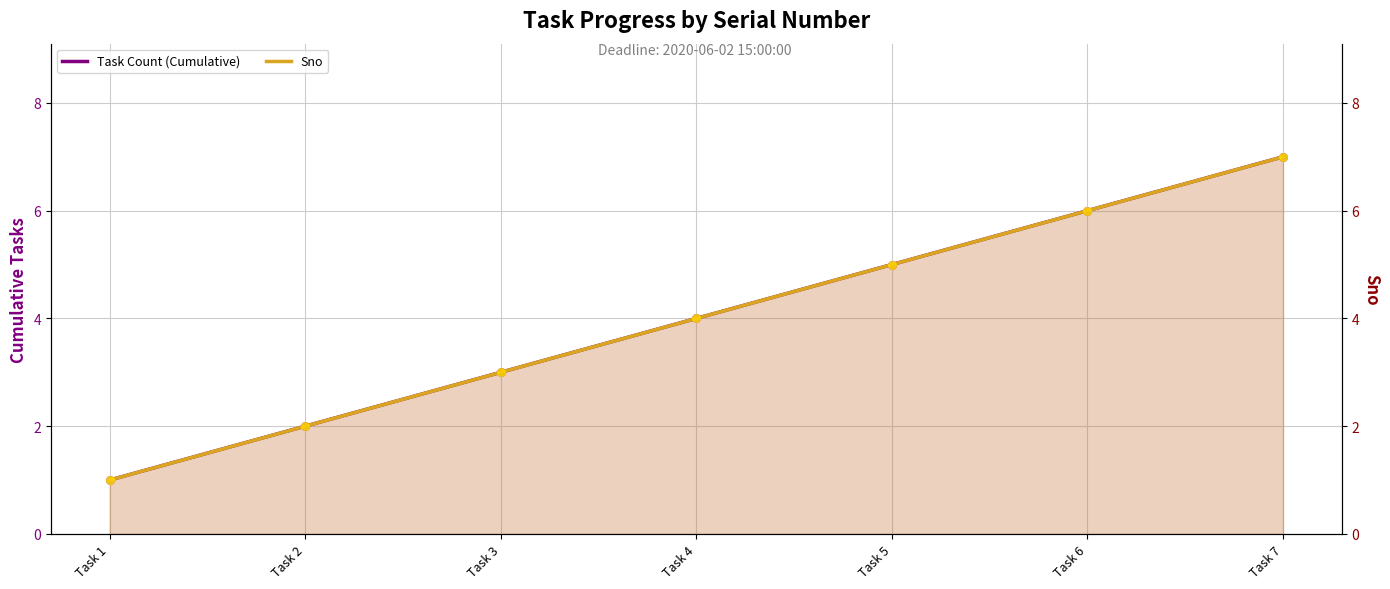

Which series has the largest total across all categories?

Task Count (Cumulative)